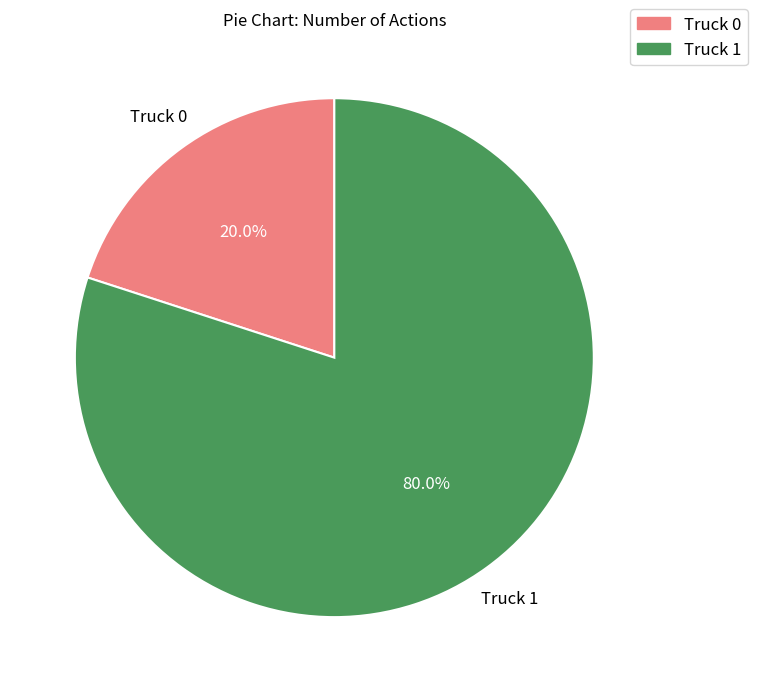

To the nearest percent, what is the difference between the largest and smallest slice percentages?

60%